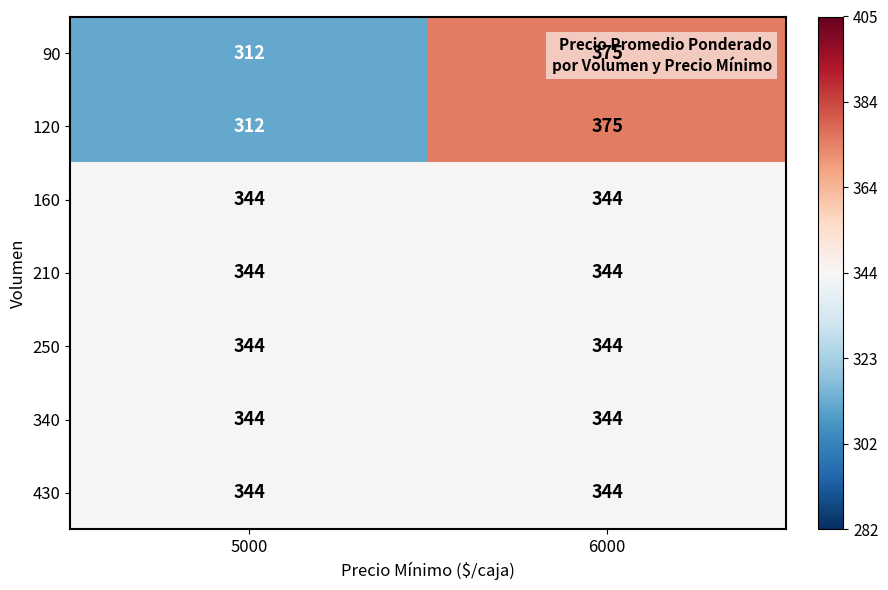

At which category is the sum across all series the highest?

6000